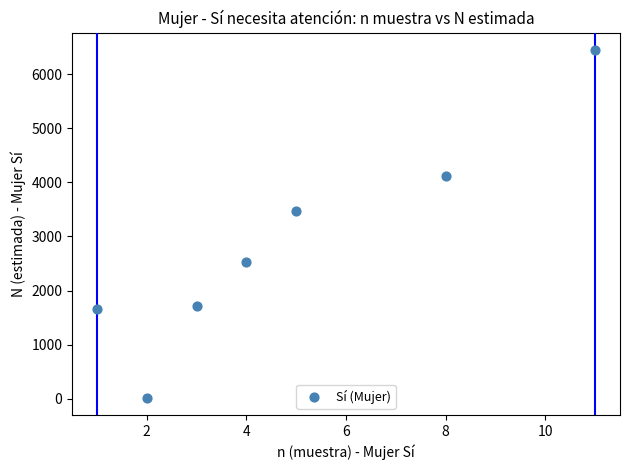

What is the range of X values (max minus min)?

10